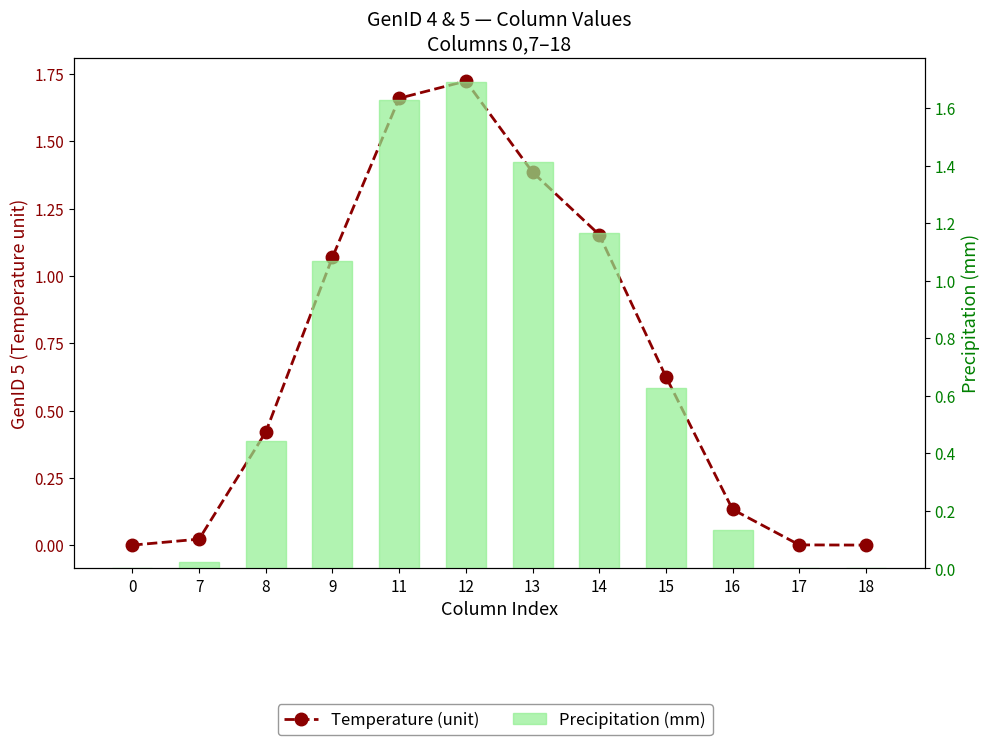

The Temperature (unit) series shows 1.7 at 9. True or false?

False